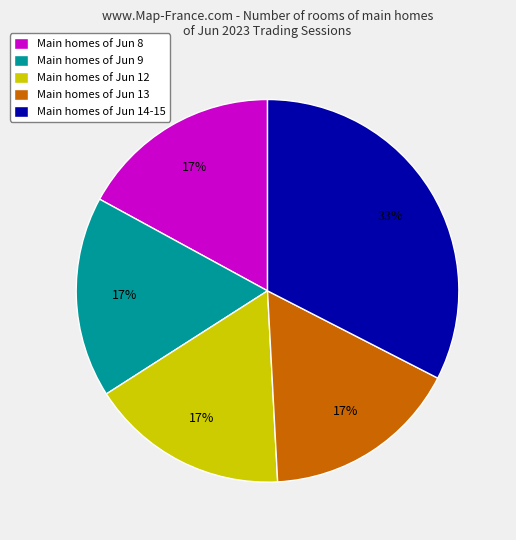

Is it true that Main homes of Jun 9 is 17% of the pie?

True